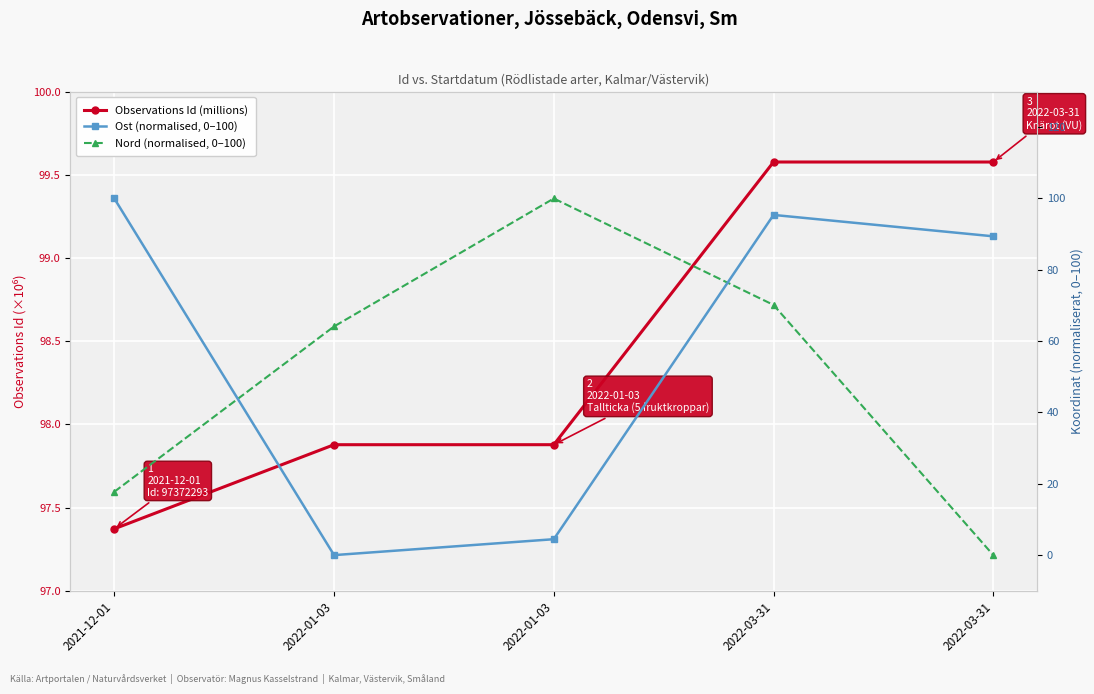

At how many categories does at least one series exceed 96?

5